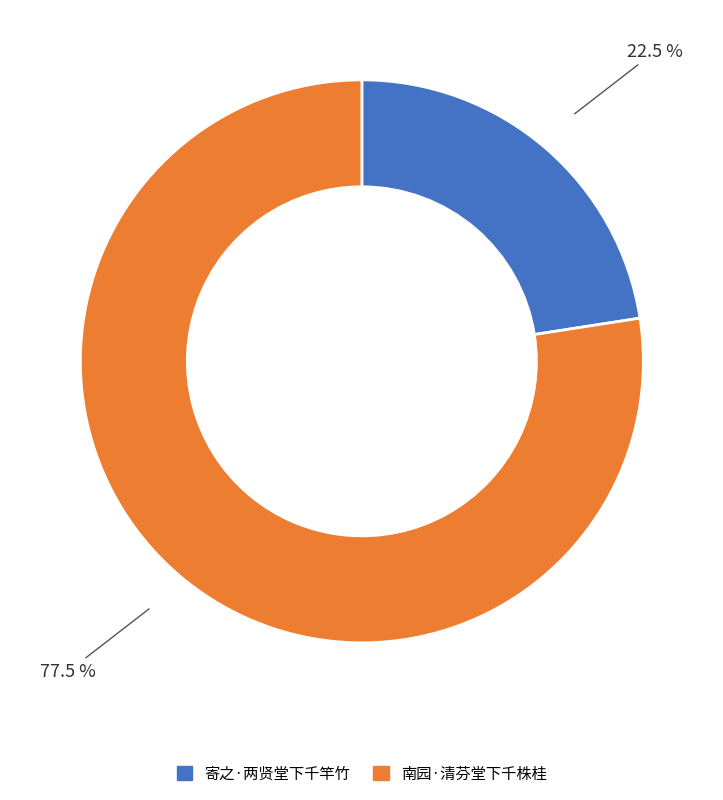

True or false: 南园·清芬堂下千株桂 accounts for 70% of the total.

False